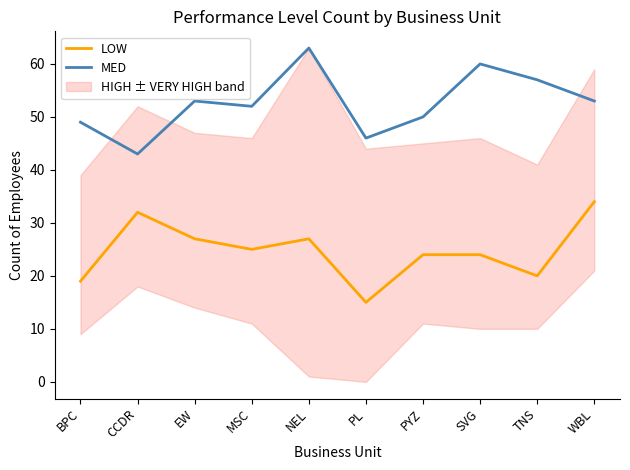

What is the label of the 6th point from the right?

NEL